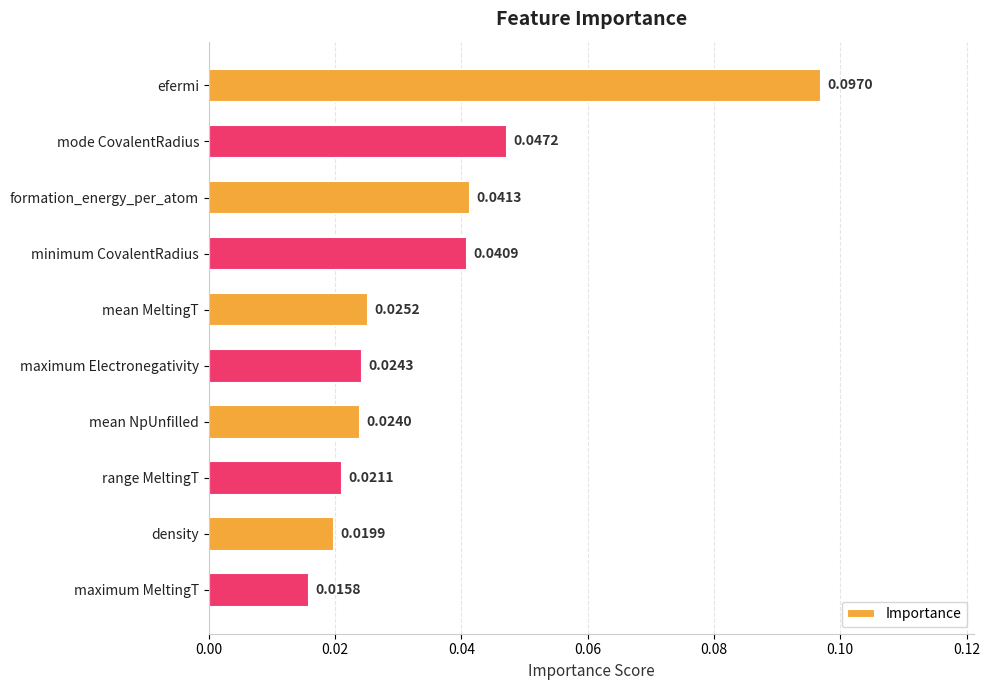

How many categories are shown in the chart?

10